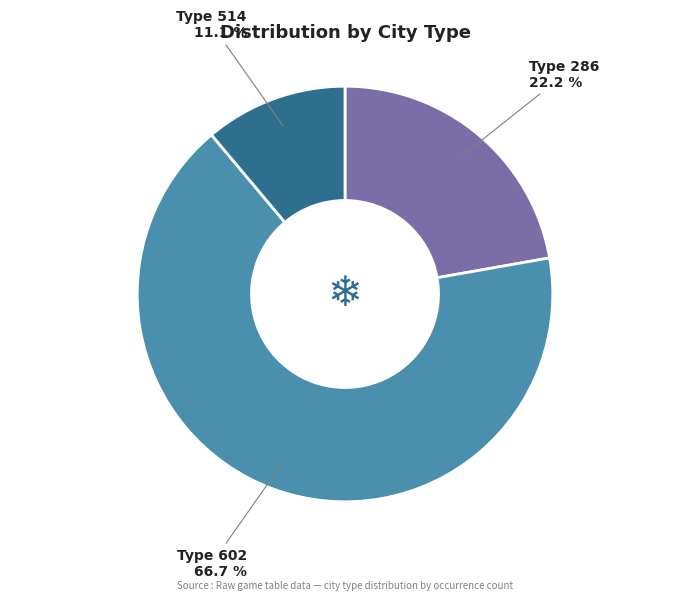

Is there a majority slice in this chart?

Yes